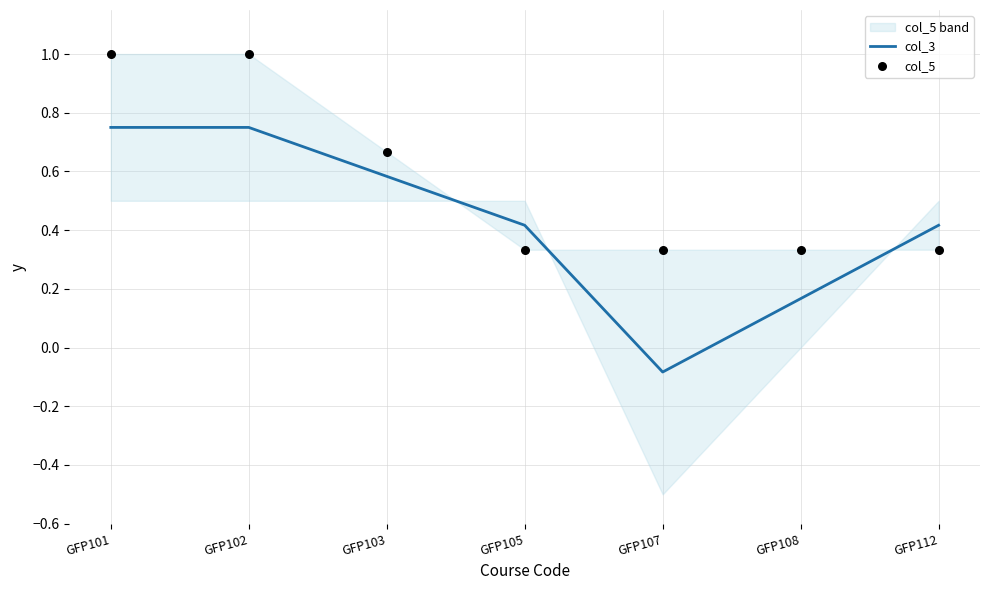

Which series has the largest total across all categories?

col_5